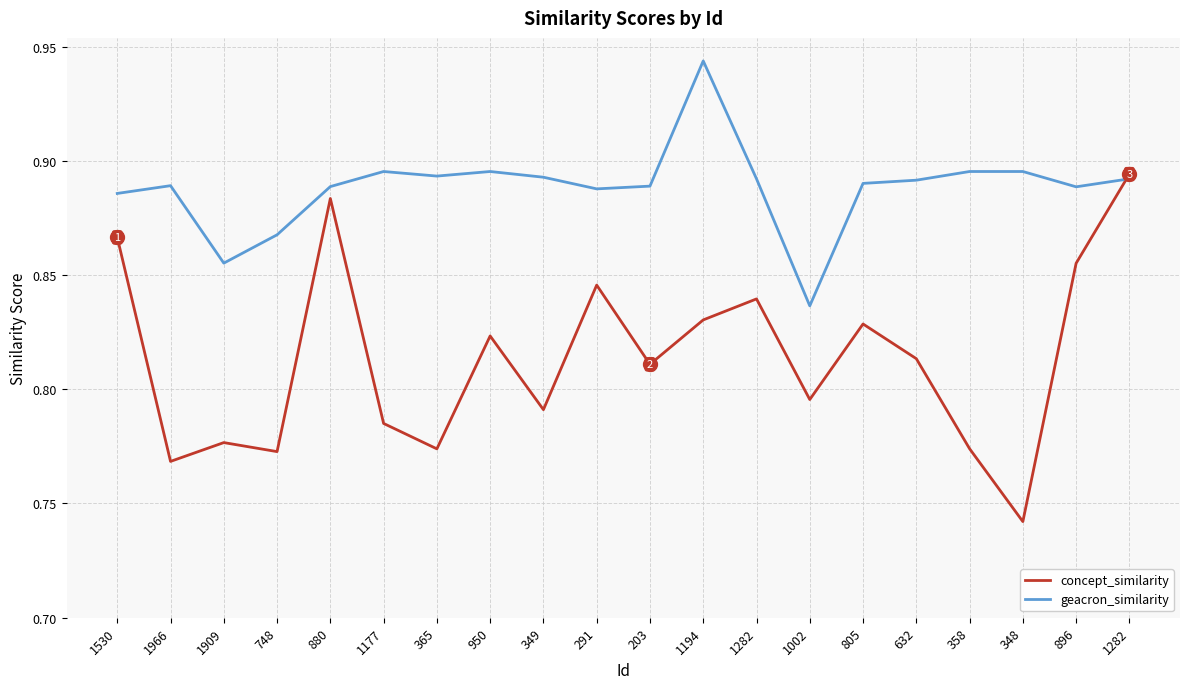

What is the sum of all concept_similarity values?

16.3